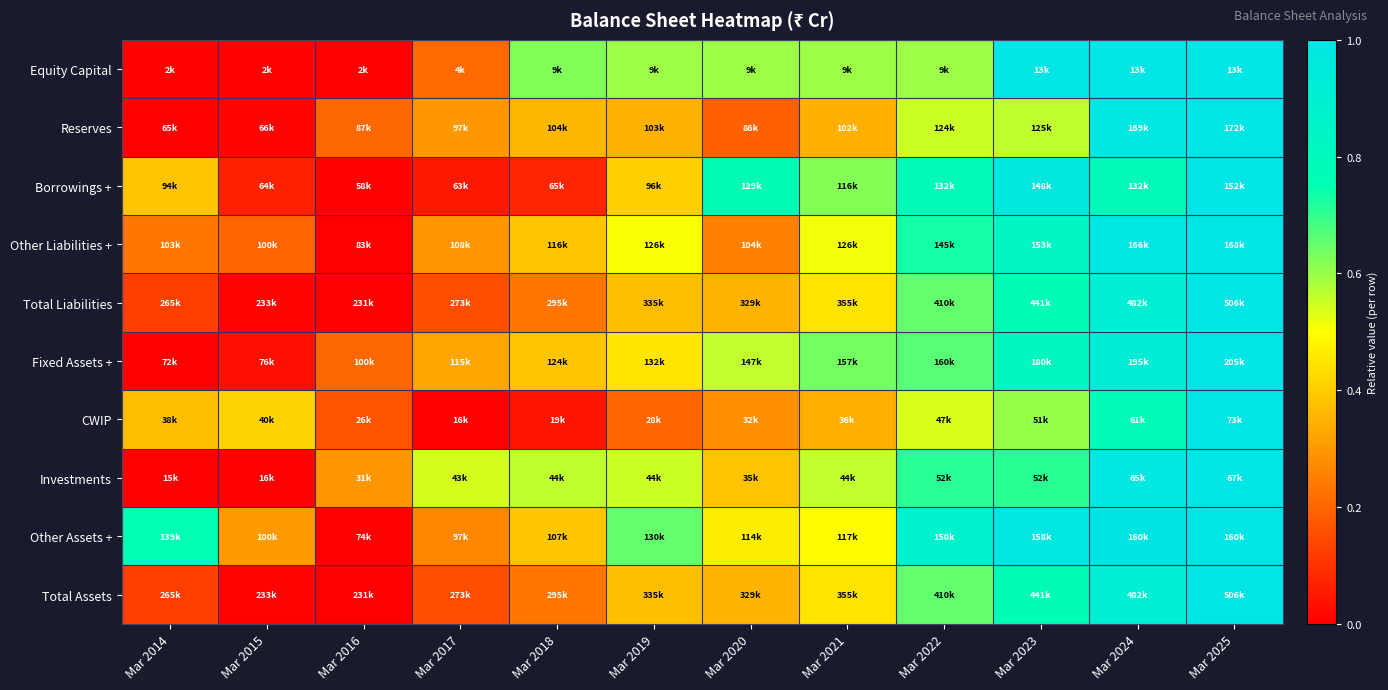

Reading left to right, extract all data points from this chart.

Equity Capital: Mar 2014=0.0	Mar 2015=0.0	Mar 2016=0.0	Mar 2017=0.2	Mar 2018=0.6	Mar 2019=0.6	Mar 2020=0.6	Mar 2021=0.6	Mar 2022=0.6	Mar 2023=1.0	Mar 2024=1.0	Mar 2025=1.0
Reserves: Mar 2014=0.0	Mar 2015=0.0	Mar 2016=0.2	Mar 2017=0.3	Mar 2018=0.4	Mar 2019=0.4	Mar 2020=0.2	Mar 2021=0.3	Mar 2022=0.5	Mar 2023=0.6	Mar 2024=1.0	Mar 2025=1.0
Borrowings +: Mar 2014=0.4	Mar 2015=0.1	Mar 2016=0.0	Mar 2017=0.1	Mar 2018=0.1	Mar 2019=0.4	Mar 2020=0.8	Mar 2021=0.6	Mar 2022=0.8	Mar 2023=1.0	Mar 2024=0.8	Mar 2025=1.0
Other Liabilities +: Mar 2014=0.2	Mar 2015=0.2	Mar 2016=0.0	Mar 2017=0.3	Mar 2018=0.4	Mar 2019=0.5	Mar 2020=0.3	Mar 2021=0.5	Mar 2022=0.7	Mar 2023=0.8	Mar 2024=1.0	Mar 2025=1.0
Total Liabilities: Mar 2014=0.1	Mar 2015=0.0	Mar 2016=0.0	Mar 2017=0.2	Mar 2018=0.2	Mar 2019=0.4	Mar 2020=0.4	Mar 2021=0.4	Mar 2022=0.7	Mar 2023=0.8	Mar 2024=0.9	Mar 2025=1.0
Fixed Assets +: Mar 2014=0.0	Mar 2015=0.0	Mar 2016=0.2	Mar 2017=0.3	Mar 2018=0.4	Mar 2019=0.5	Mar 2020=0.6	Mar 2021=0.6	Mar 2022=0.7	Mar 2023=0.8	Mar 2024=0.9	Mar 2025=1.0
CWIP: Mar 2014=0.4	Mar 2015=0.4	Mar 2016=0.2	Mar 2017=0.0	Mar 2018=0.0	Mar 2019=0.2	Mar 2020=0.3	Mar 2021=0.3	Mar 2022=0.5	Mar 2023=0.6	Mar 2024=0.8	Mar 2025=1.0
Investments: Mar 2014=0.0	Mar 2015=0.0	Mar 2016=0.3	Mar 2017=0.5	Mar 2018=0.6	Mar 2019=0.5	Mar 2020=0.4	Mar 2021=0.6	Mar 2022=0.7	Mar 2023=0.7	Mar 2024=1.0	Mar 2025=1.0
Other Assets +: Mar 2014=0.8	Mar 2015=0.3	Mar 2016=0.0	Mar 2017=0.3	Mar 2018=0.4	Mar 2019=0.7	Mar 2020=0.5	Mar 2021=0.5	Mar 2022=0.9	Mar 2023=1.0	Mar 2024=1.0	Mar 2025=1.0
Total Assets: Mar 2014=0.1	Mar 2015=0.0	Mar 2016=0.0	Mar 2017=0.2	Mar 2018=0.2	Mar 2019=0.4	Mar 2020=0.4	Mar 2021=0.4	Mar 2022=0.7	Mar 2023=0.8	Mar 2024=0.9	Mar 2025=1.0